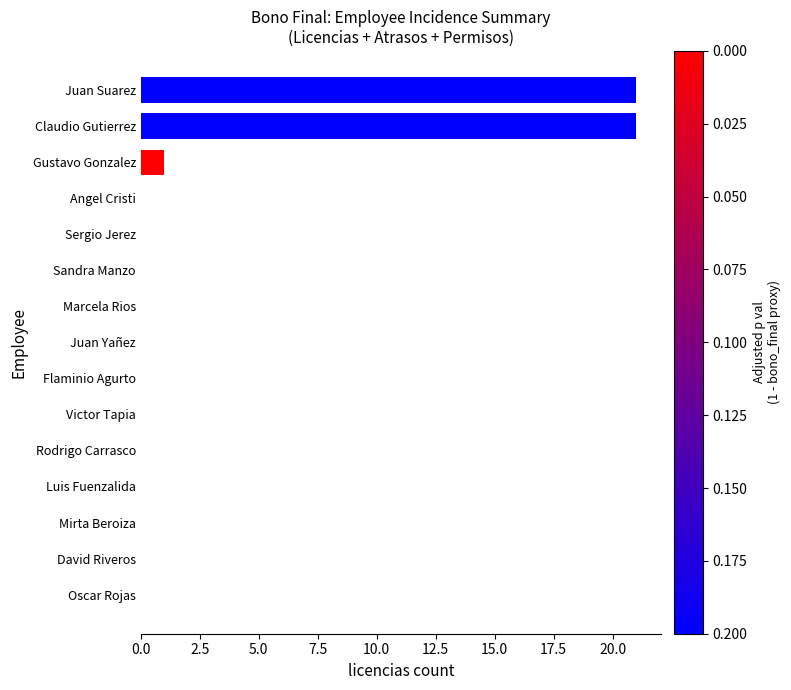

Reading bottom to top, list all the values displayed in this chart.

Oscar Rojas=0	David Riveros=0	Mirta Beroiza=0	Luis Fuenzalida=0	Rodrigo Carrasco=0	Victor Tapia=0	Flaminio Agurto=0	Juan Yañez=0	Marcela Rios=0	Sandra Manzo=0	Sergio Jerez=0	Angel Cristi=0	Gustavo Gonzalez=1	Claudio Gutierrez=21	Juan Suarez=21